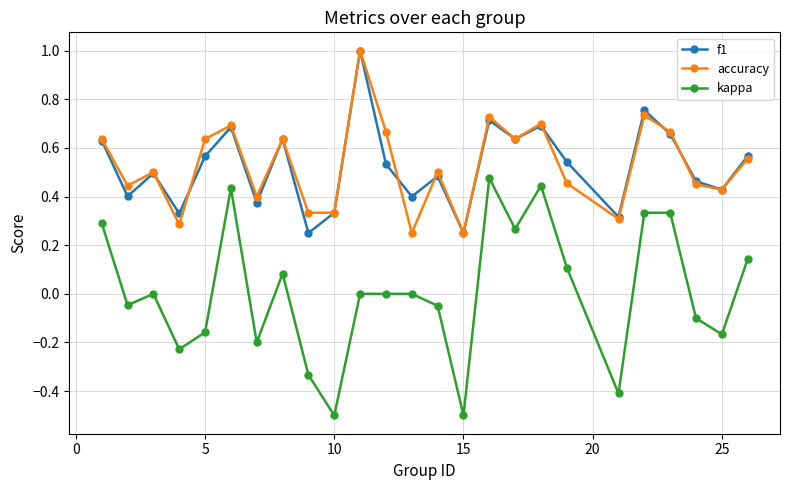

True or false: accuracy and kappa cross at least once.

False